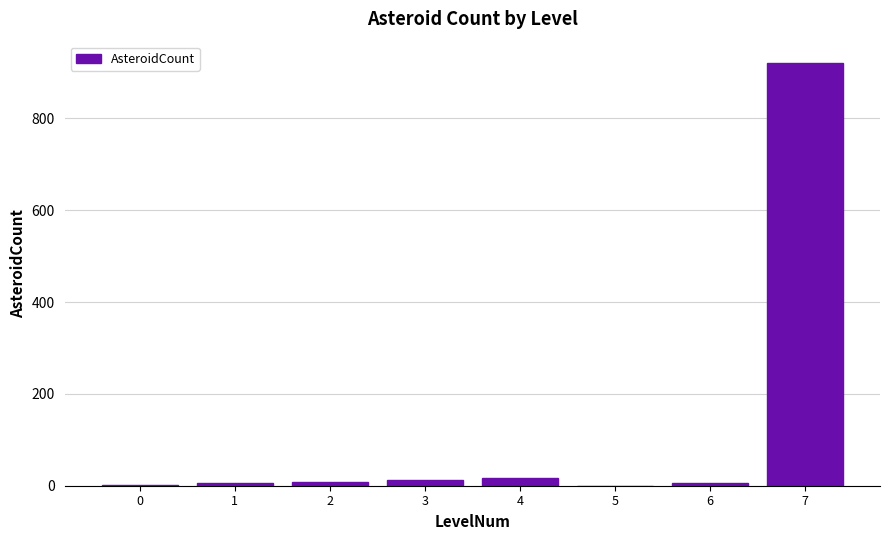

Count the number of data series in this chart.

1